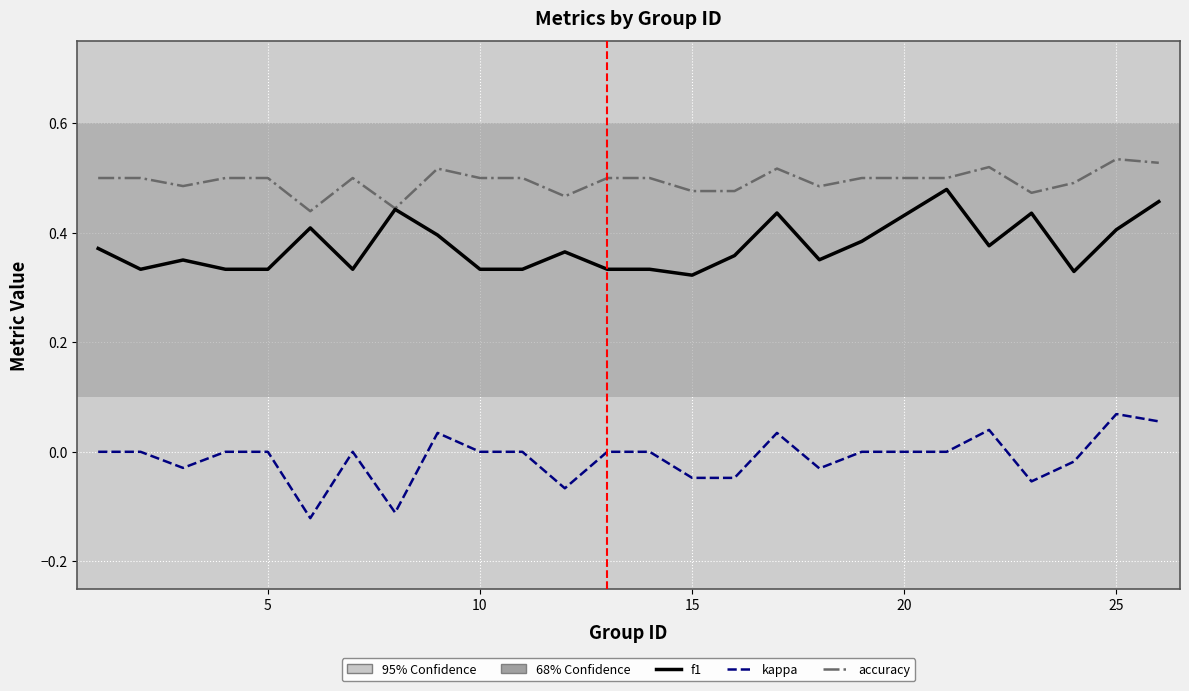

True or false: kappa and accuracy cross at least once.

False